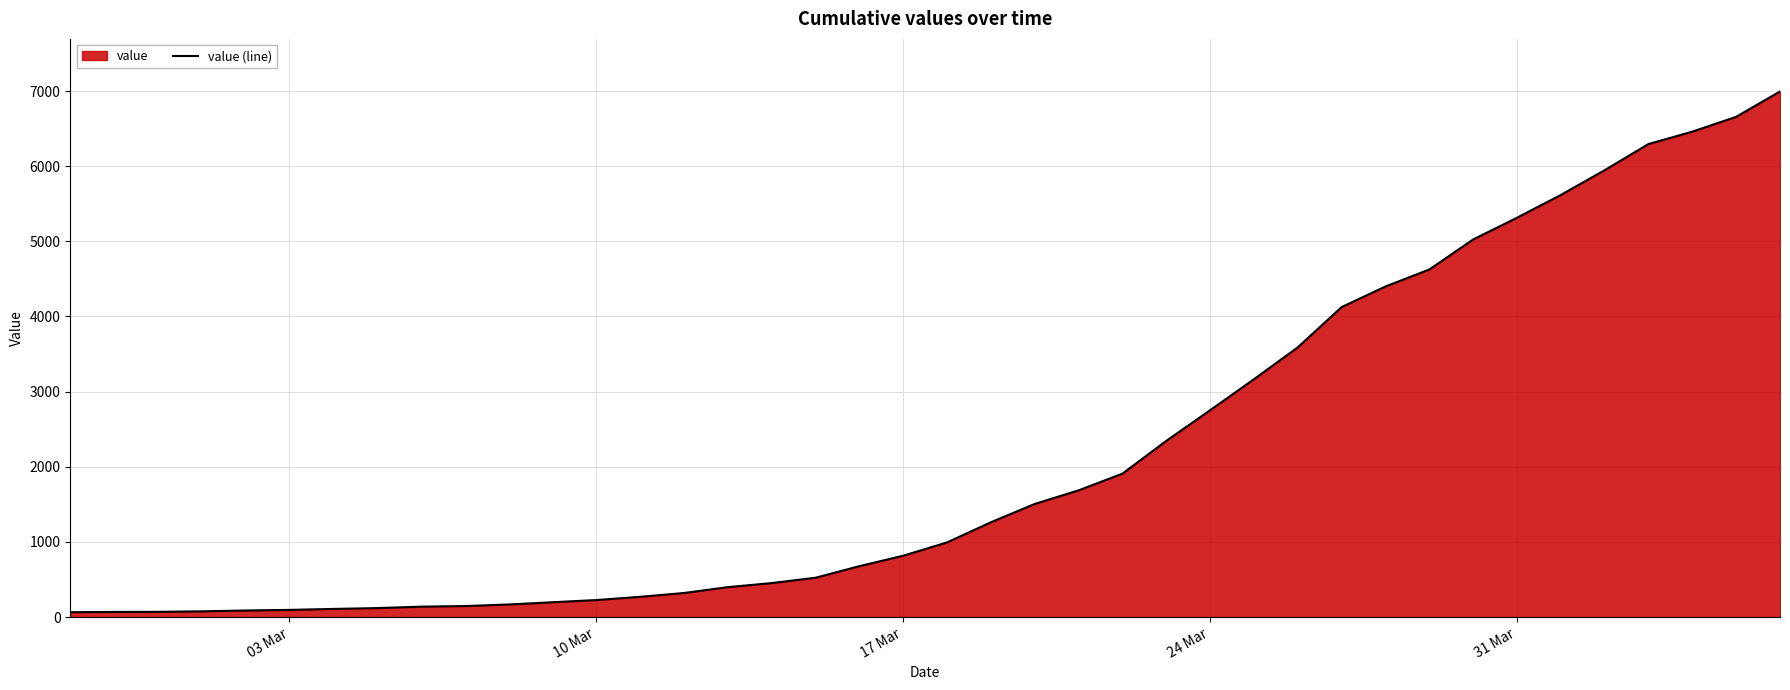

What is the maximum value shown in the chart?

6995